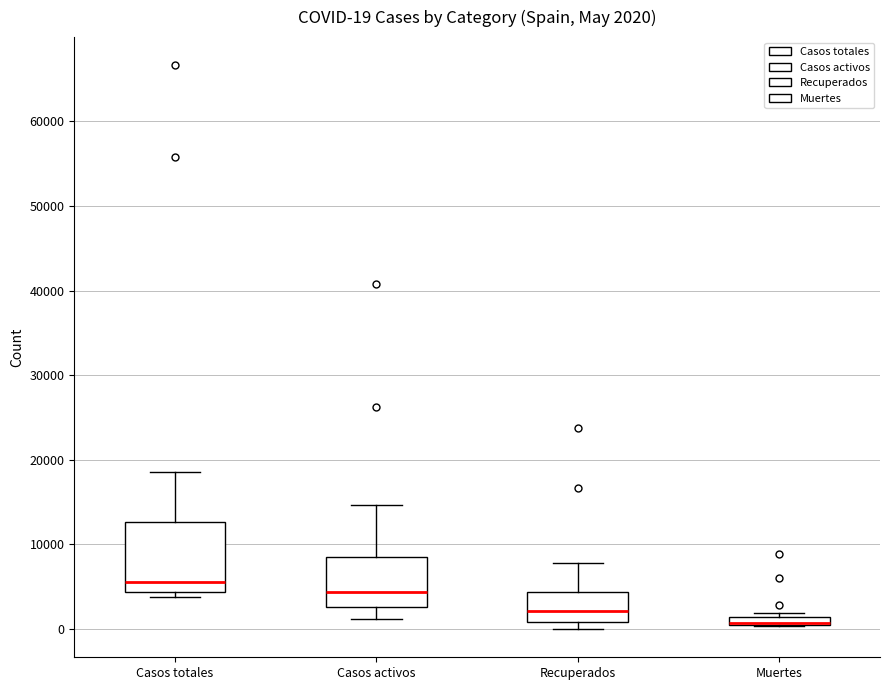

Comparing the boxes themselves (not the whiskers), which one is the tallest?

Casos totales